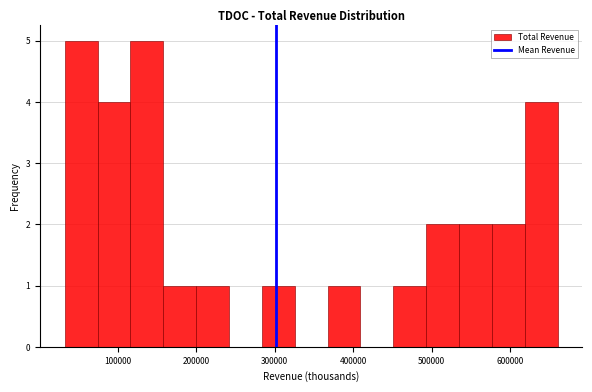

Reading left to right, list every bar in this chart as the range it spans on the x-axis followed by its height. Neither the bar edges nor the heights are printed on the chart, so give them approximately, as read against the axes.

30000 to 70000: 5
70000 to 120000: 4
120000 to 160000: 5
160000 to 200000: 1
200000 to 240000: 1
240000 to 280000: 0
280000 to 330000: 1
330000 to 370000: 0
370000 to 410000: 1
410000 to 450000: 0
450000 to 490000: 1
490000 to 530000: 2
530000 to 580000: 2
580000 to 620000: 2
620000 to 660000: 4